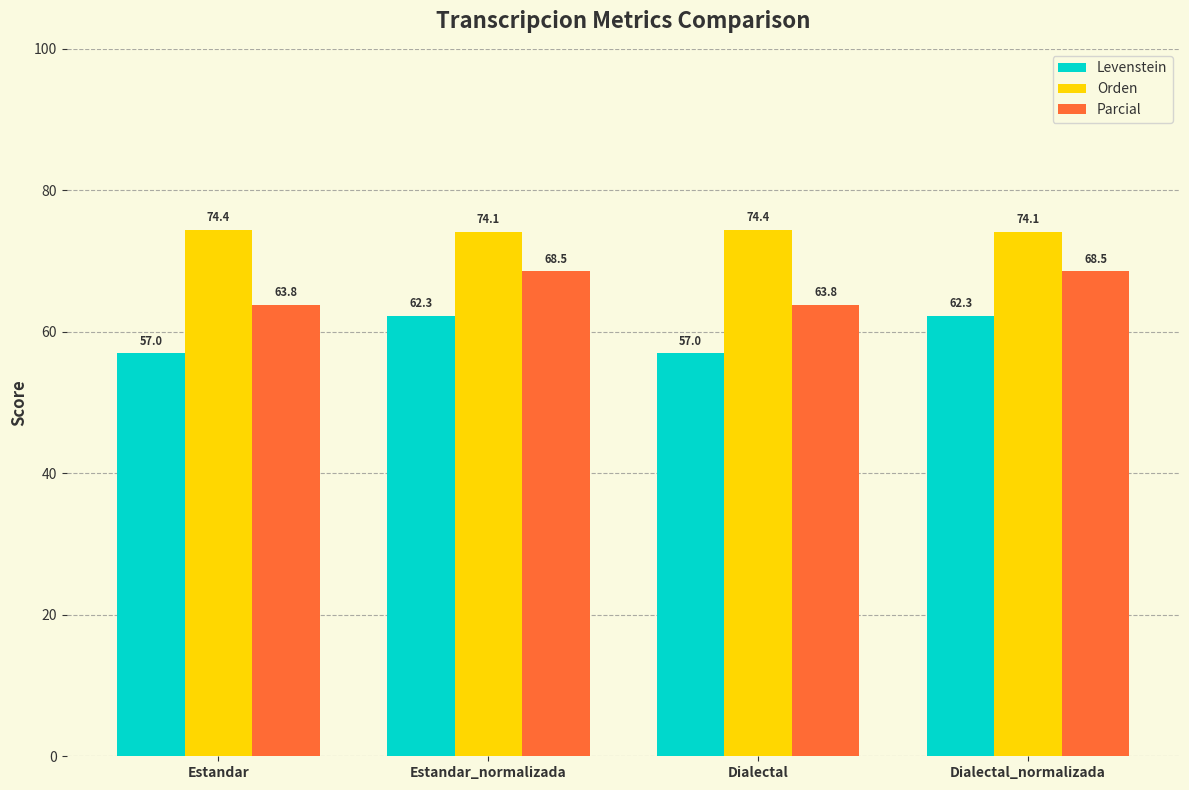

List the series in order of their peak value, lowest first.

Levenstein, Parcial, Orden